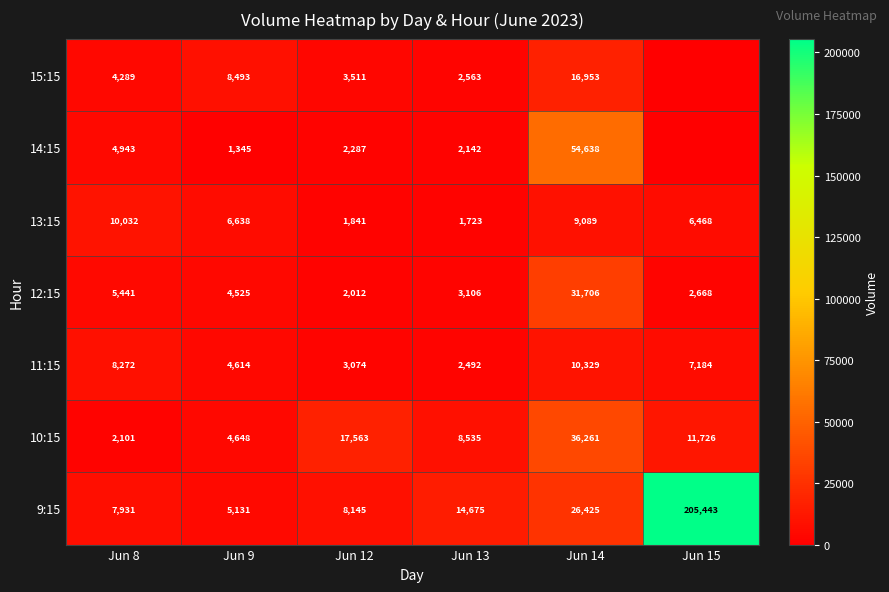

At Jun 14, list the series in order from smallest to largest.

13:15, 11:15, 15:15, 9:15, 12:15, 10:15, 14:15